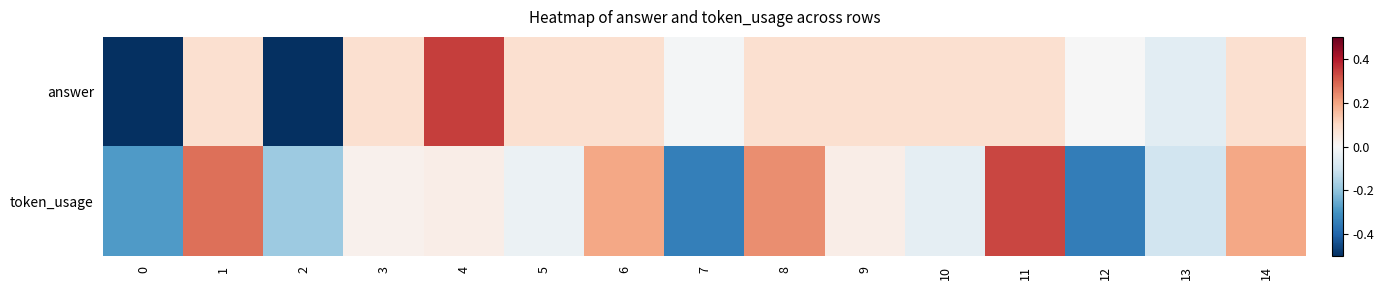

Which has a higher value, 10 or 7?

10